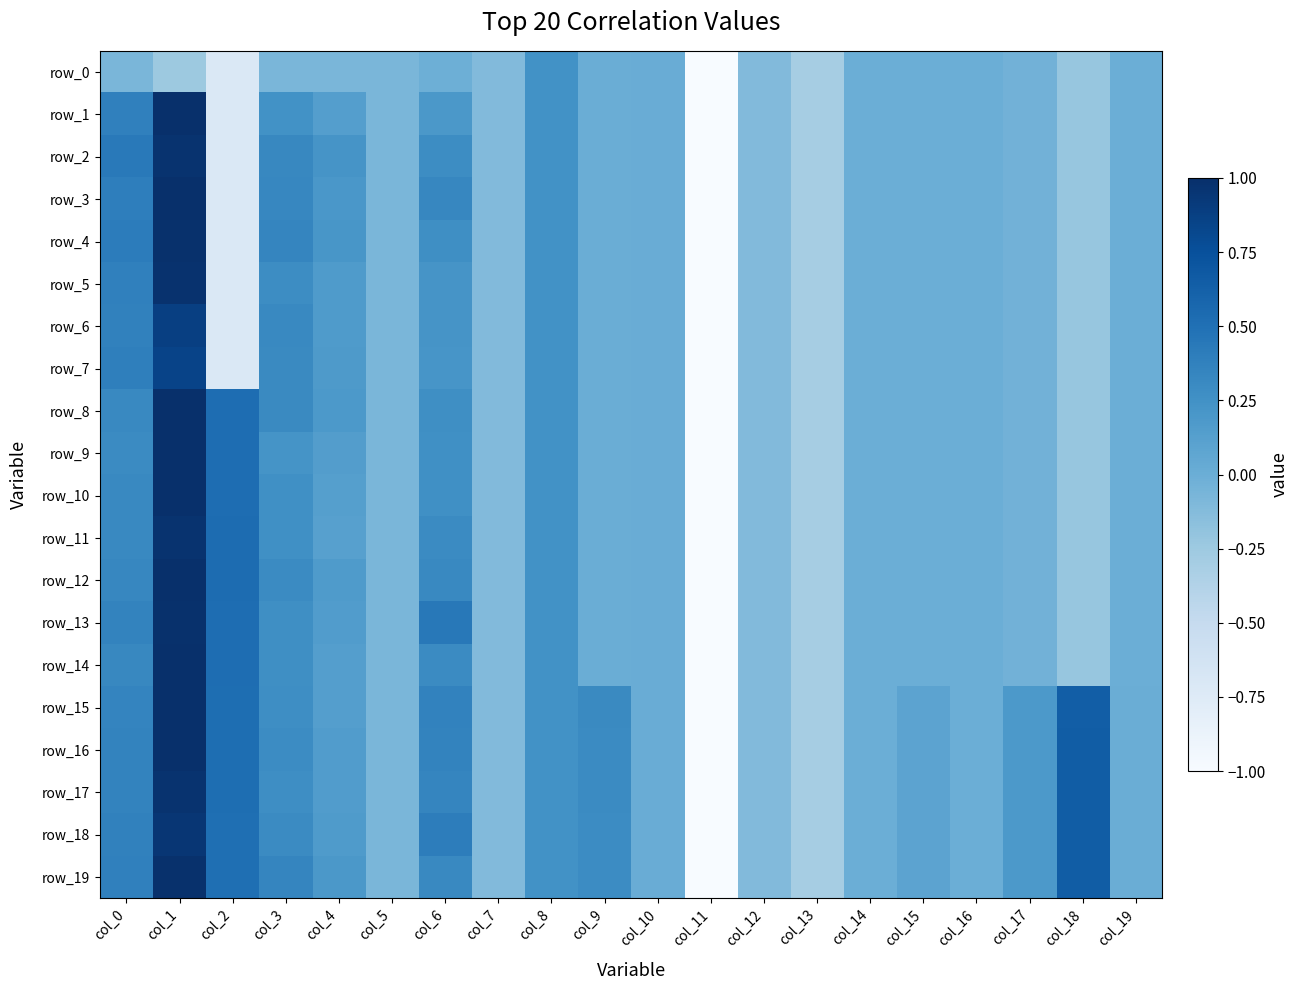

How many data points does each series have?

20